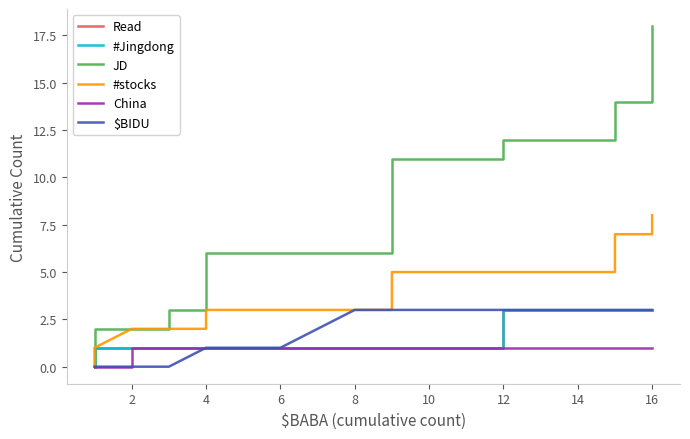

Reading left to right, transcribe all the data shown in this chart.

Read: 1	1	1	1	1	1	1	1	1	1	1	1	1	1	1	1	1	1	1	1	1	1	1	1	1	2	3	3	3	3	3	3	3	3	3	3	3	3	3	3
#Jingdong: 0	1	1	1	1	1	1	1	1	1	1	1	1	1	1	1	1	1	1	1	1	1	1	1	1	2	3	3	3	3	3	3	3	3	3	3	3	3	3	3
JD: 0	0	1	2	2	2	2	3	3	4	5	6	6	6	6	6	6	7	8	9	10	11	11	11	11	11	11	12	12	12	12	13	14	14	14	14	15	16	17	18
#stocks: 0	0	0	1	2	2	2	2	2	3	3	3	3	3	3	3	3	3	3	3	4	5	5	5	5	5	5	5	5	5	5	6	6	7	7	8	8	8	8	8
China: 0	0	0	0	0	1	1	1	1	1	1	1	1	1	1	1	1	1	1	1	1	1	1	1	1	1	1	1	1	1	1	1	1	1	1	1	1	1	1	1
$BIDU: 0	0	0	0	0	0	0	0	1	1	1	1	1	1	2	3	3	3	3	3	3	3	3	3	3	3	3	3	3	3	3	3	3	3	3	3	3	3	3	3